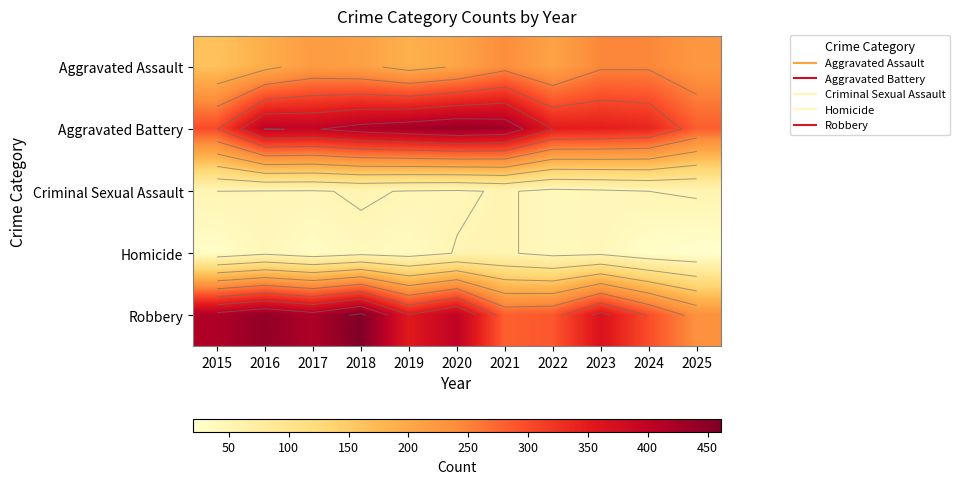

What is the approximate value of Aggravated Battery at 2016, to the nearest 5?

400